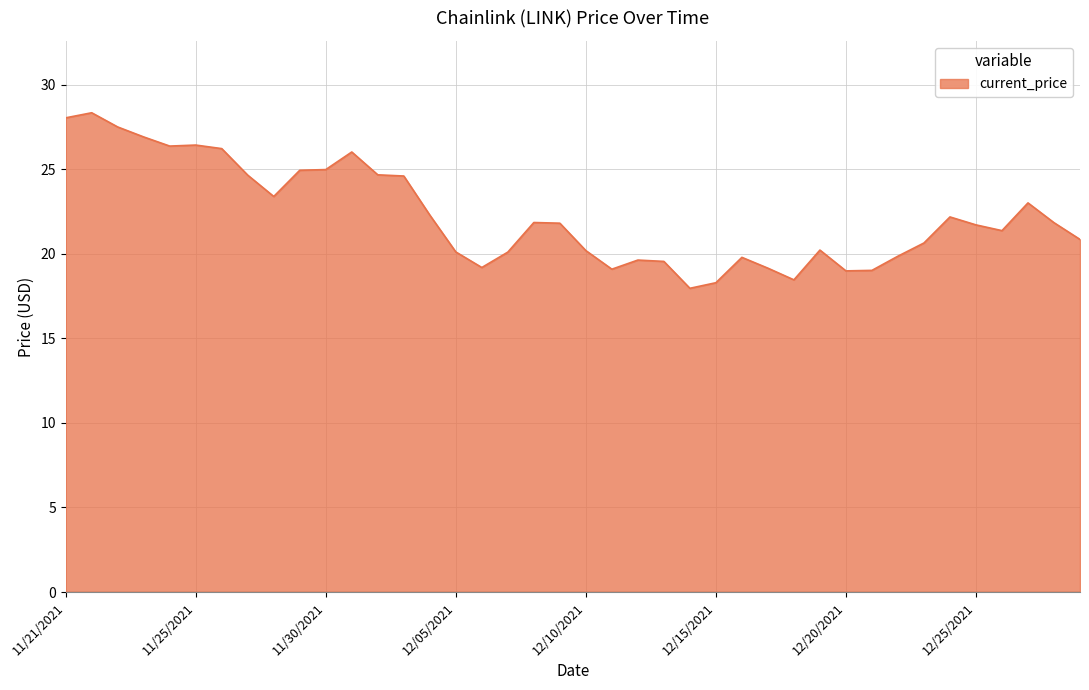

Does the chart have visible grid lines?

Yes